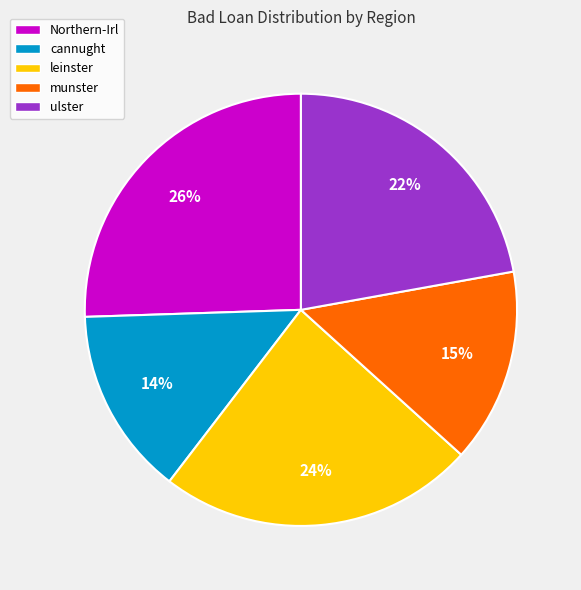

Do cannught and munster together represent more than half of the pie?

No